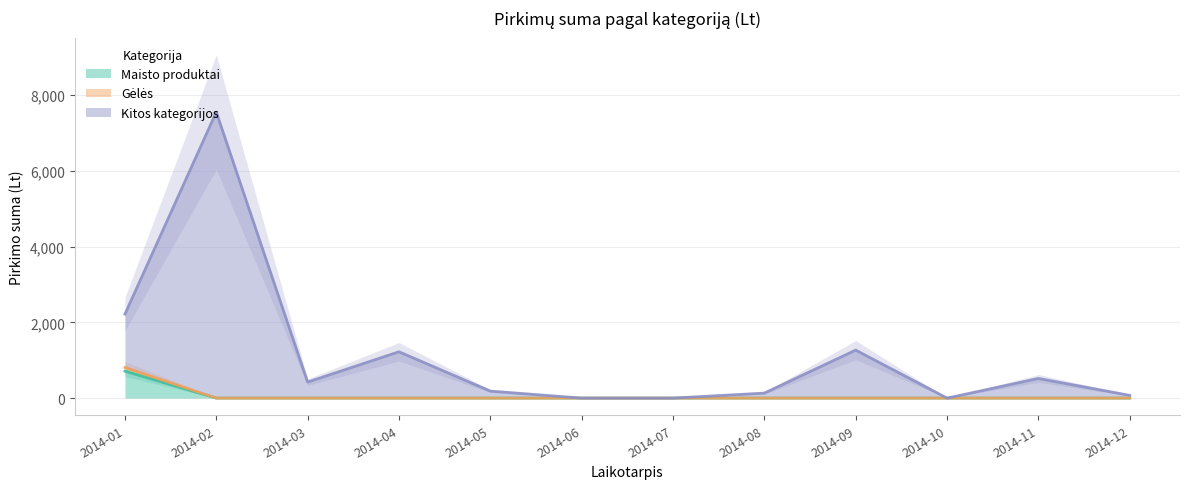

The value of Kitos kategorijos at 2014-02 is 2761.8. True or false?

False